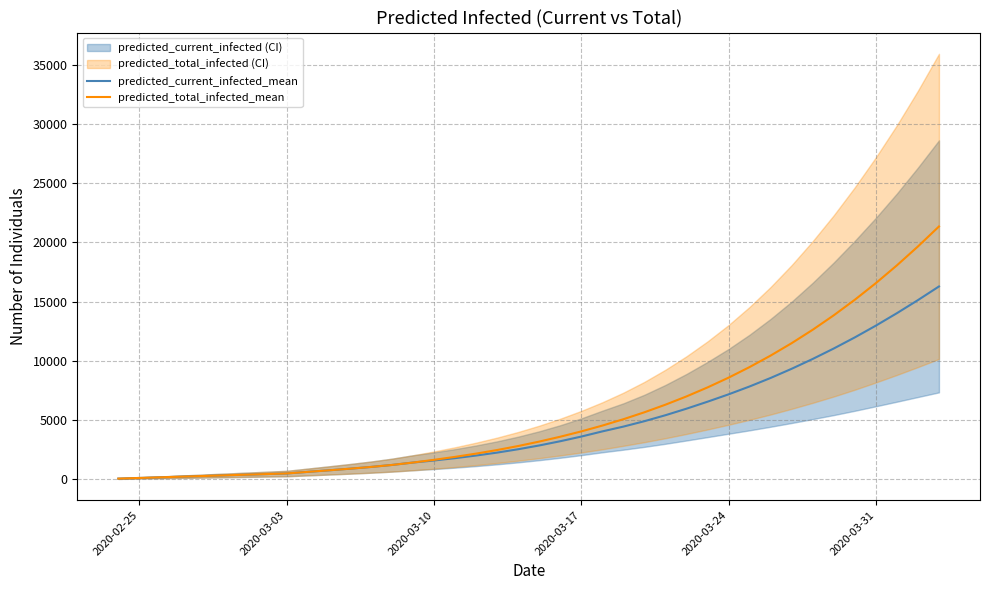

Is the value of predicted_total_infected_mean at 25 greater than the value of predicted_current_infected_mean at 2020-03-03?

Yes